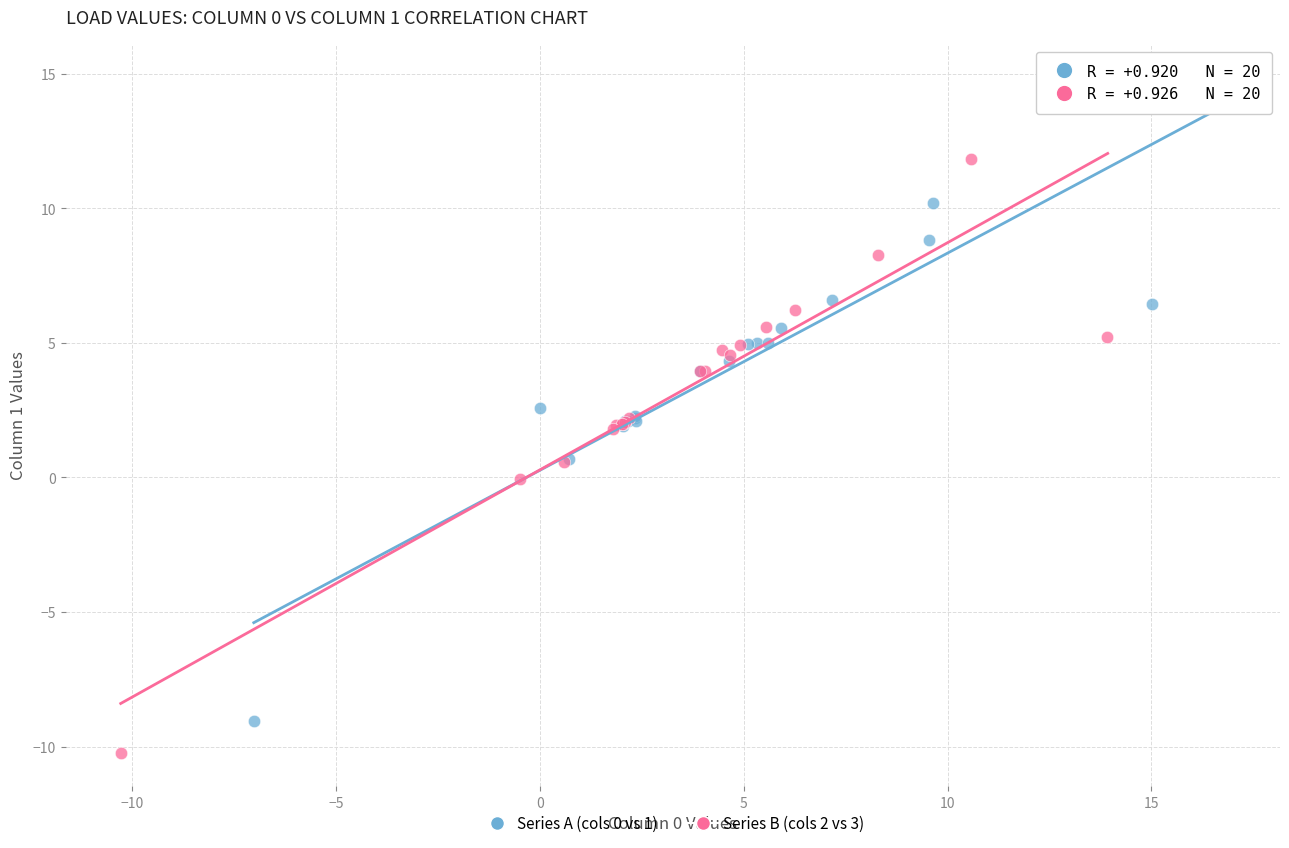

Which series has the widest spread of Y values?

Series B (cols 2 vs 3)